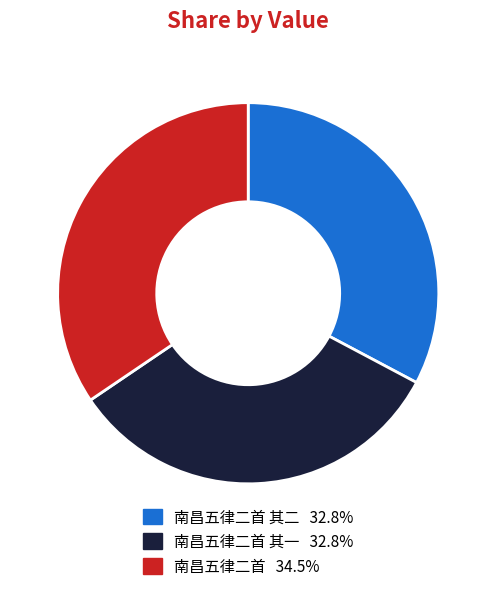

Is there a majority slice in this chart?

No